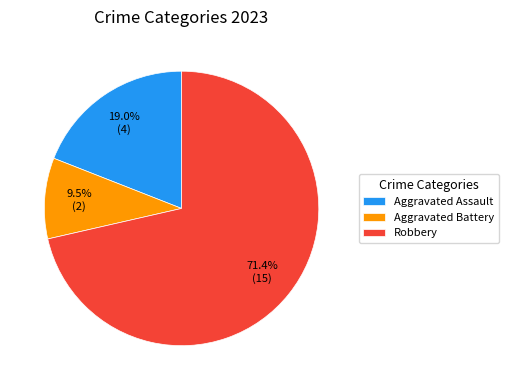

What percentage is the Robbery slice, to the nearest percent?

71%